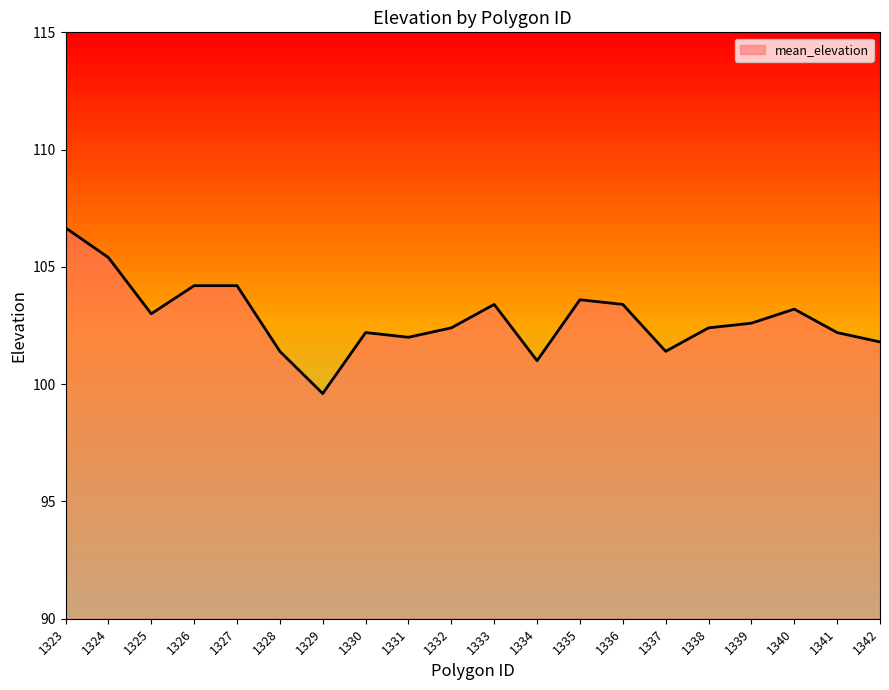

What is the difference between the maximum and minimum values?

7.1